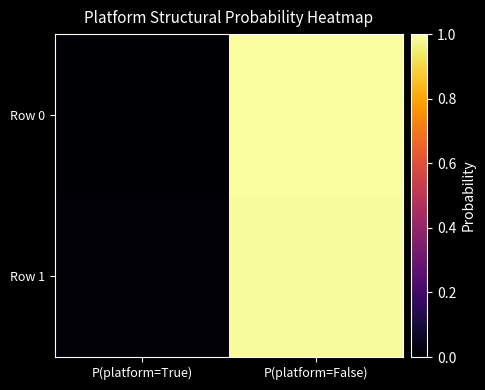

Which has a higher value, P(platform=True) or P(platform=False)?

P(platform=False)